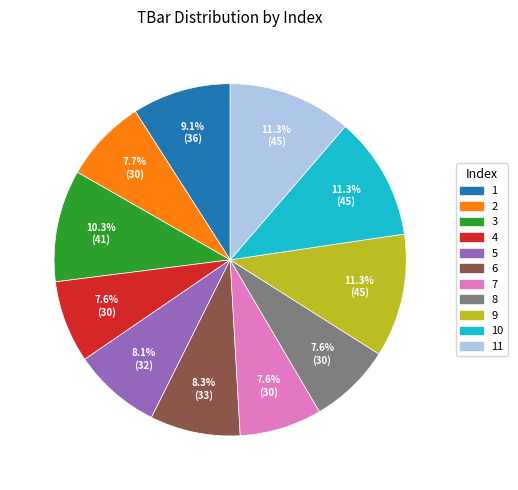

How many slices are in this pie chart?

11